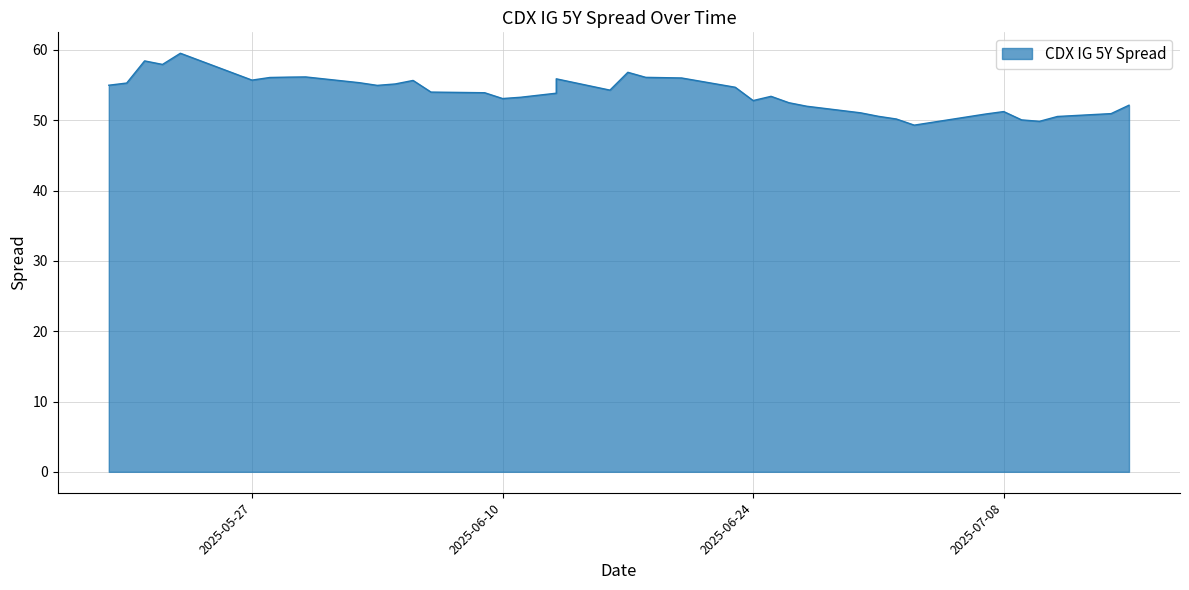

What is the greatest value displayed?

59.5